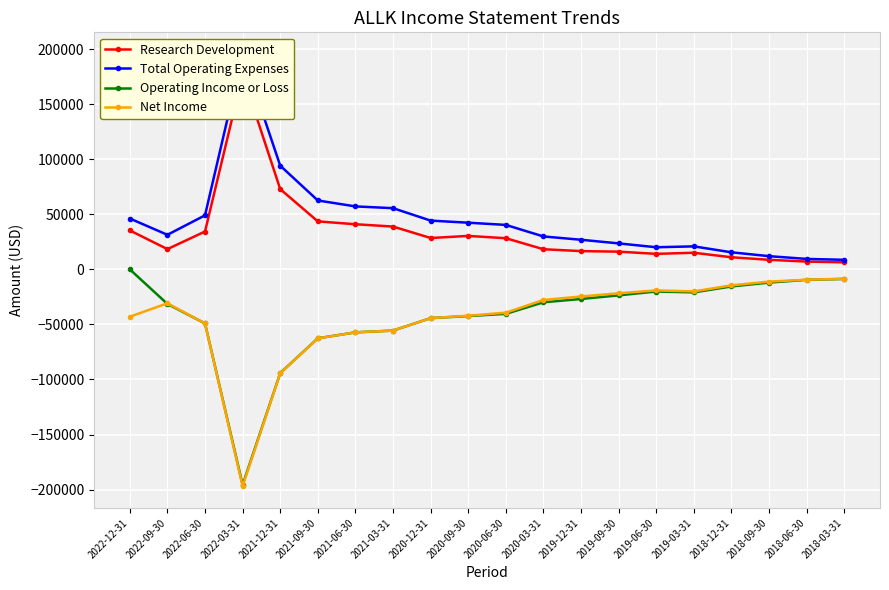

Reading left to right, list all the values displayed in this chart.

Research Development: 35400	18400	34400	176800	72900	43600	41000	38900	28500	30400	28300	18300	16600	16100	14100	15100	11000	8700	7100	6400
Total Operating Expenses: 46200	31400	49100	195700	94200	62600	57200	55600	44300	42400	40400	29900	26900	23600	20100	20900	15500	12000	9500	8700
Operating Income or Loss: 0	-31400	-49100	-195700	-94200	-62600	-57200	-55600	-44300	-42400	-40400	-29900	-26900	-23600	-20100	-20900	-15500	-12000	-9500	-8700
Net Income: -43000	-30800	-49100	-197000	-94400	-62700	-57200	-55600	-44300	-42100	-39300	-27800	-24600	-21700	-19100	-20000	-14500	-11100	-9400	-8500